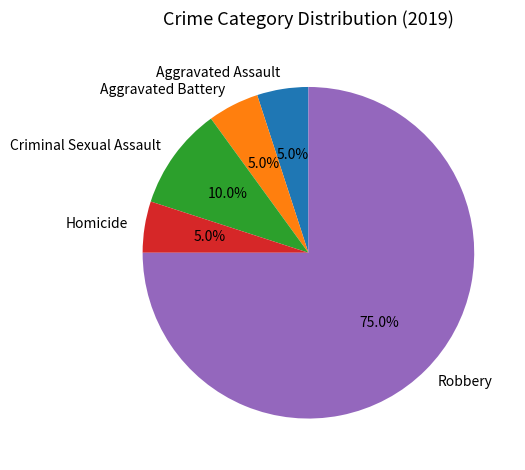

What is the ratio of the value at Robbery to the value at Criminal Sexual Assault?

7.5